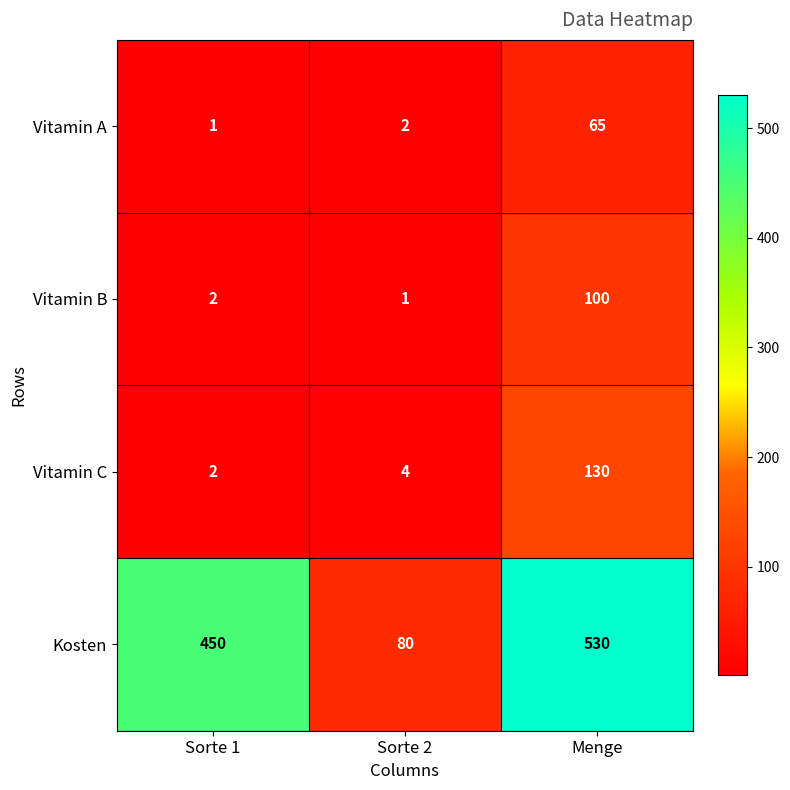

Rank the series at Menge from highest to lowest value.

Kosten, Vitamin C, Vitamin B, Vitamin A